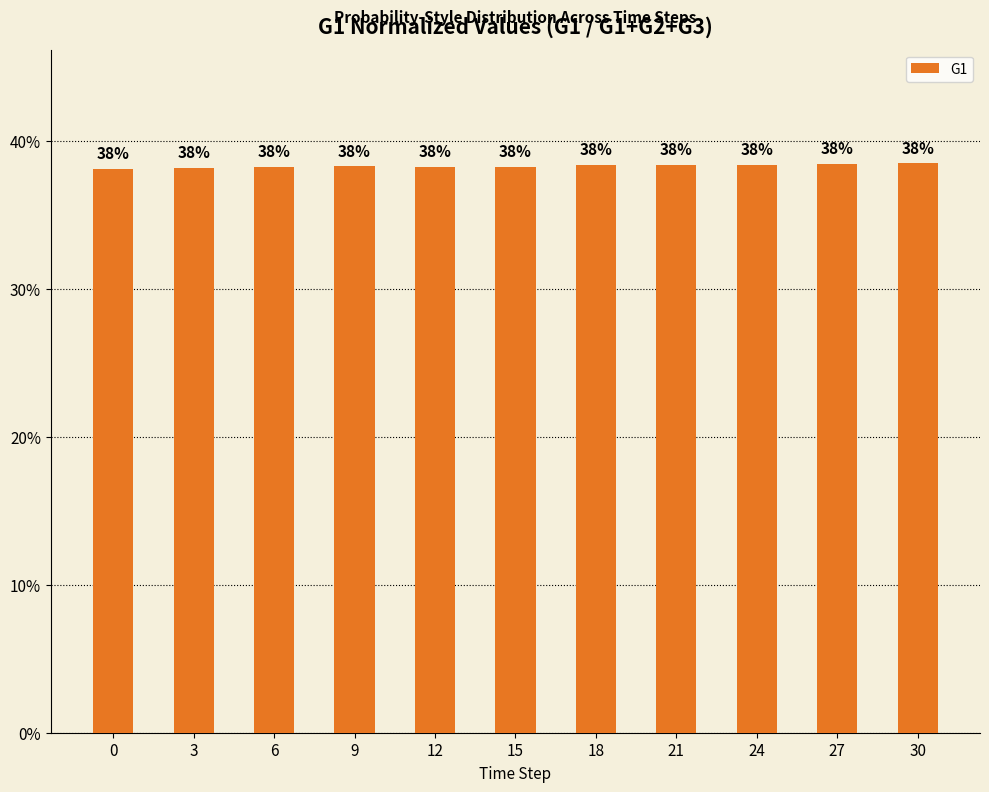

Reading left to right, what are all the values shown in this chart?

0.4	0.4	0.4	0.4	0.4	0.4	0.4	0.4	0.4	0.4	0.4